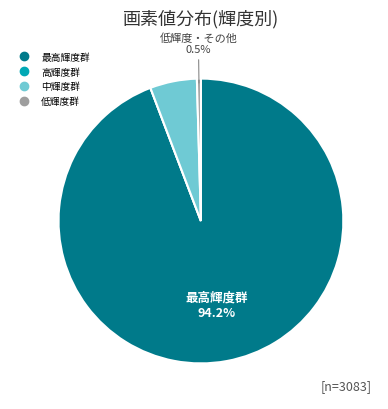

Does any single category account for the majority?

Yes